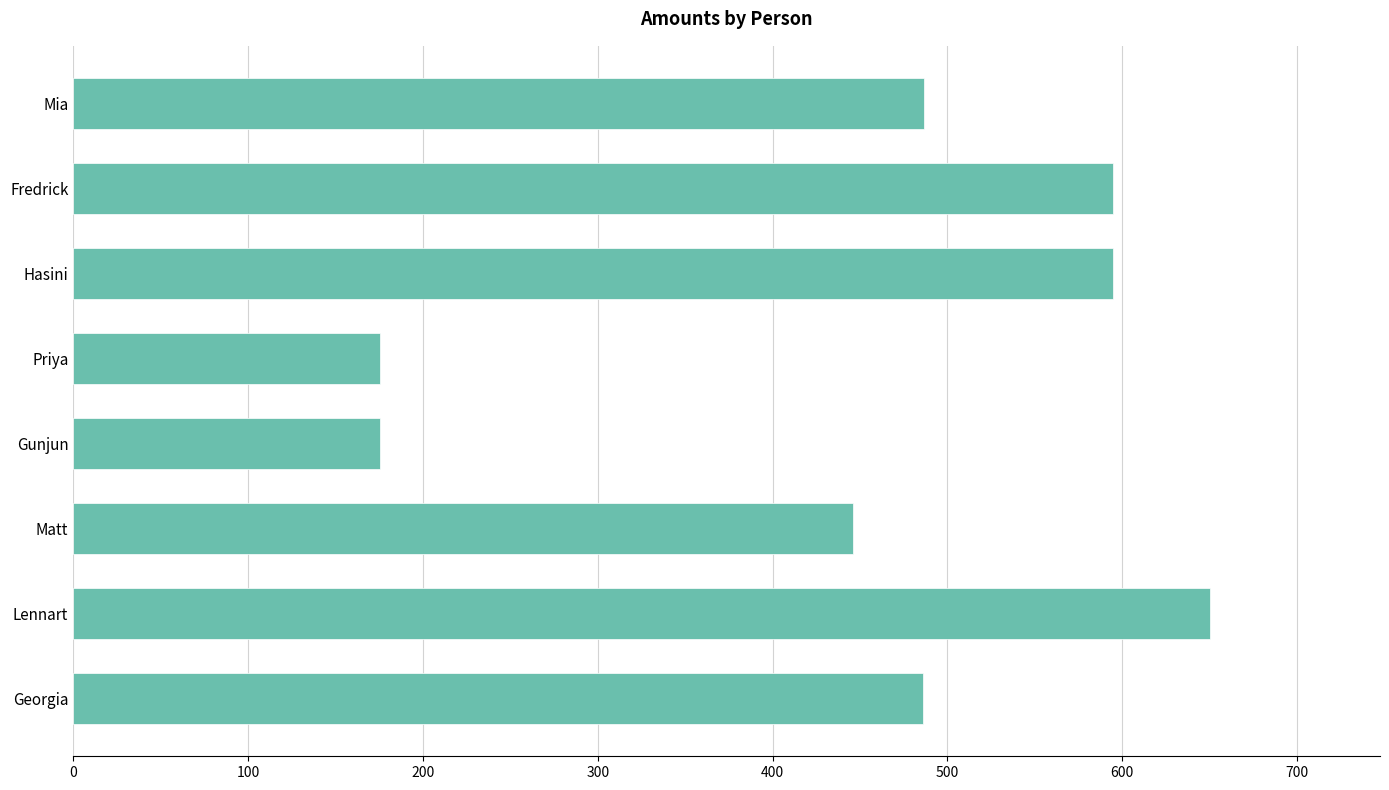

What is the difference between the maximum and minimum values?

474.2